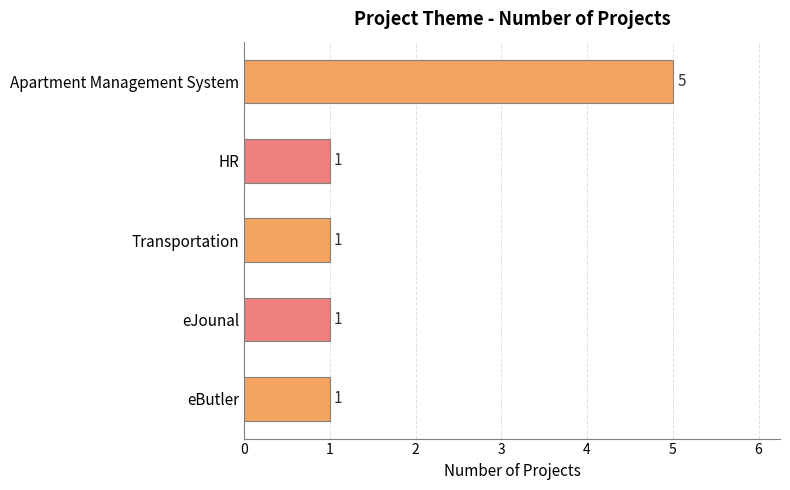

Which has a higher value, eJounal or Apartment Management System?

Apartment Management System